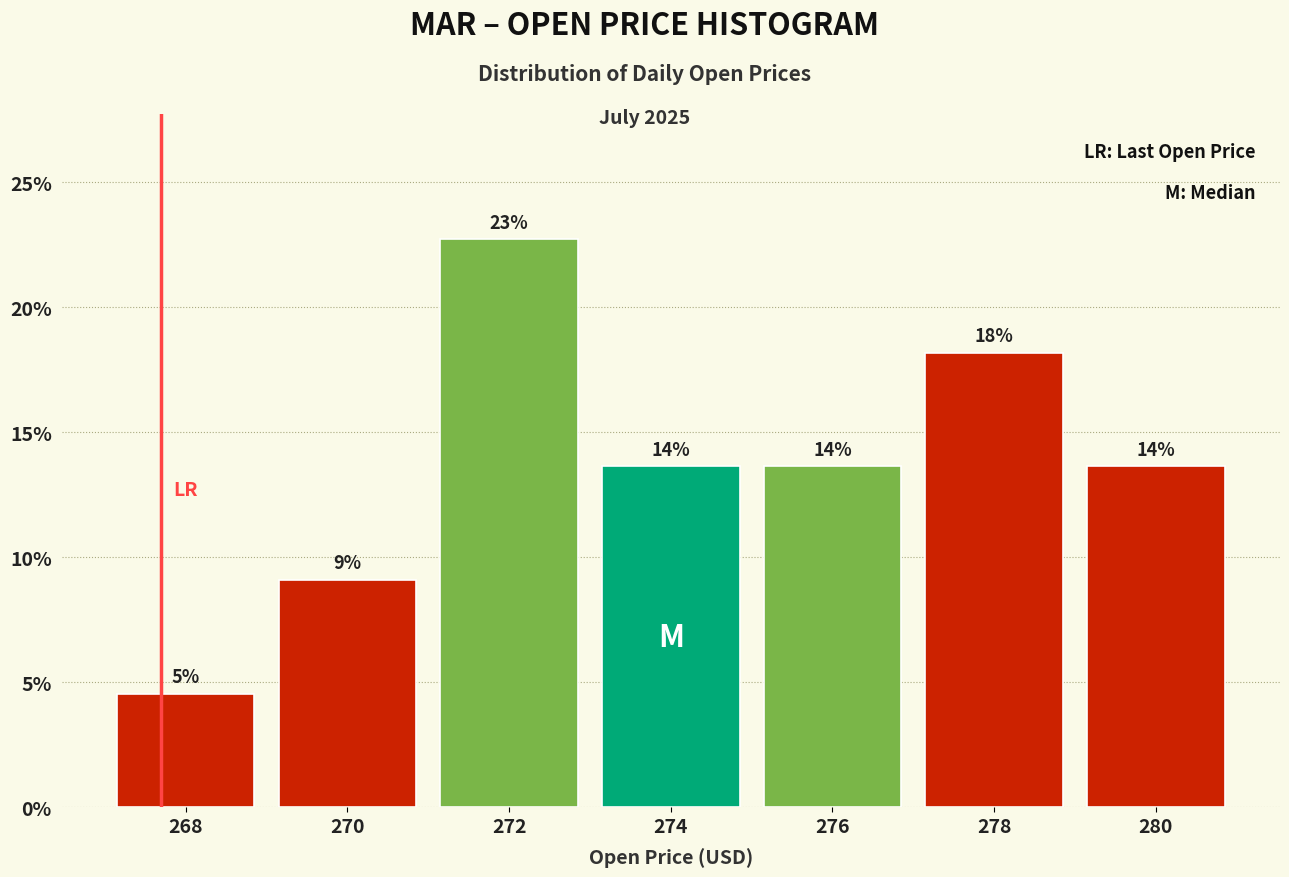

How many bars are there in total?

7